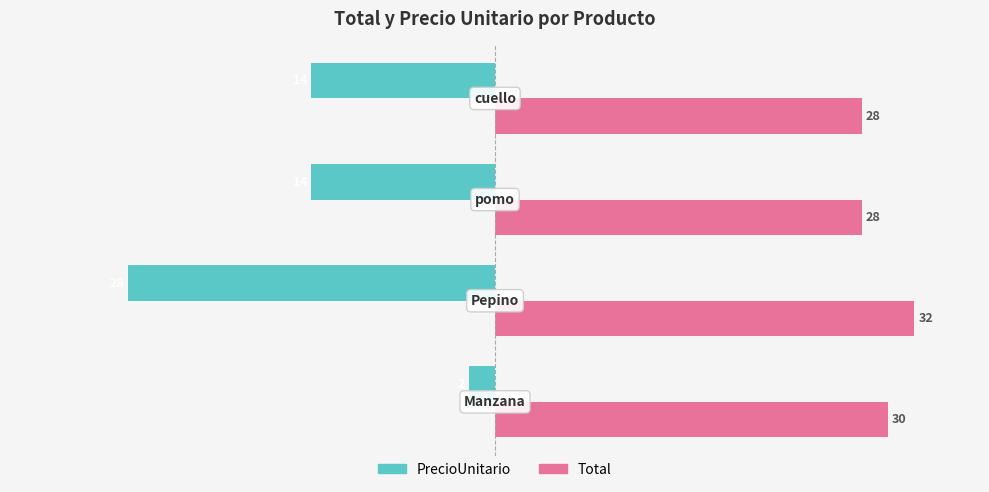

List the series in order of their overall mean, lowest first.

PrecioUnitario, Total